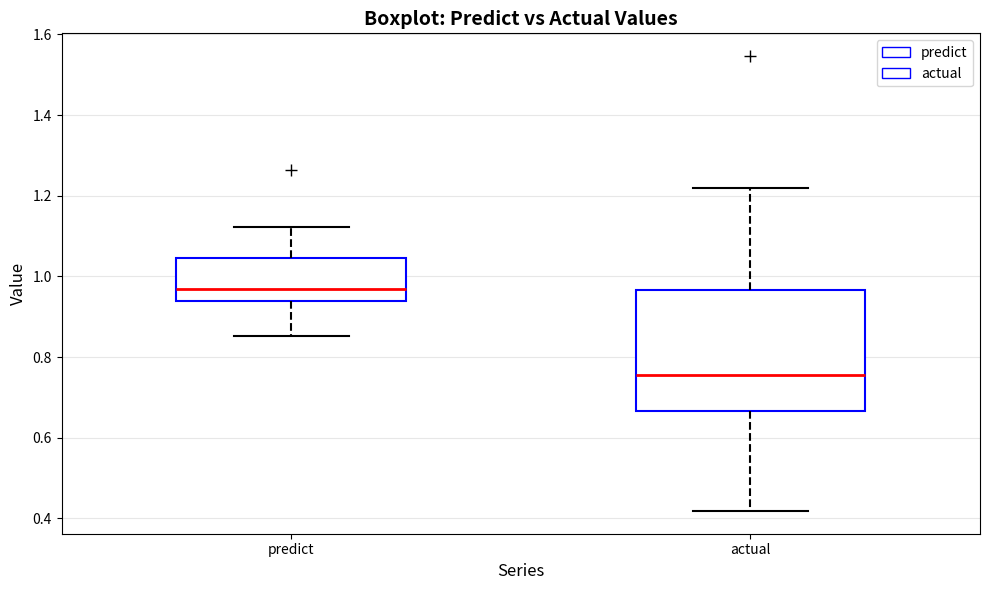

Which box is the tallest, from its lower edge to its upper edge?

actual